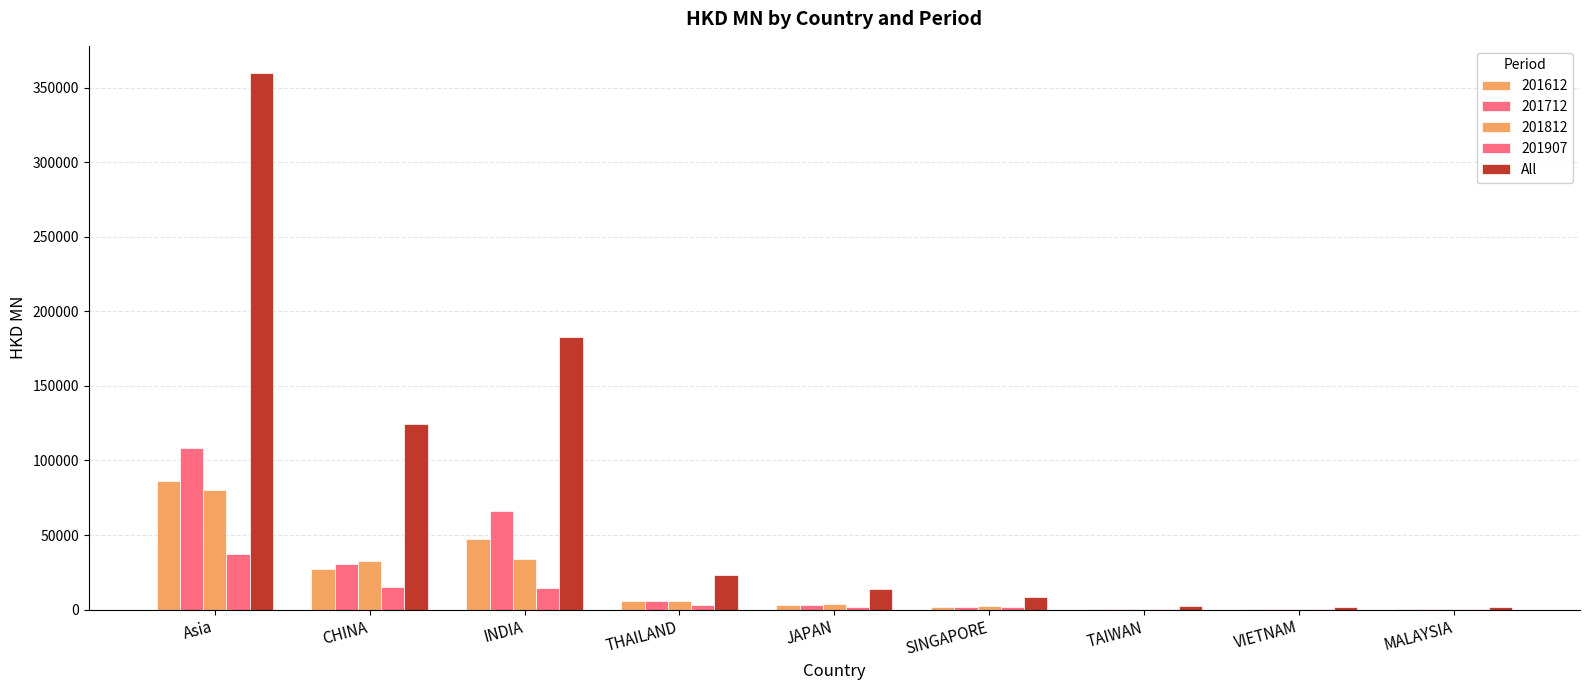

How many groups of bars are there?

9